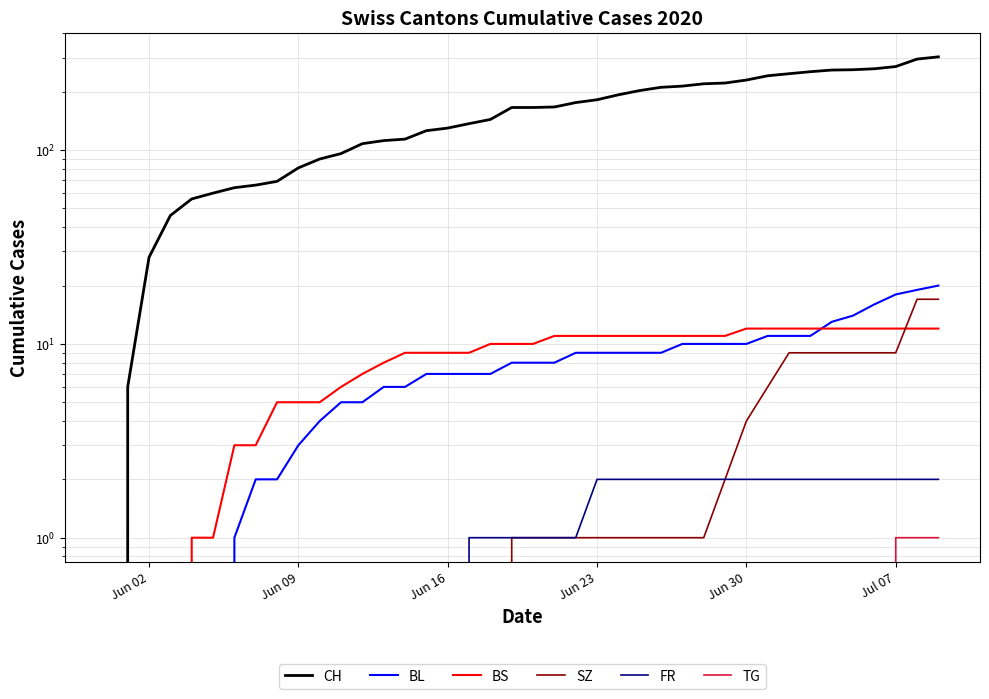

How many values in the FR series are below 1?

17